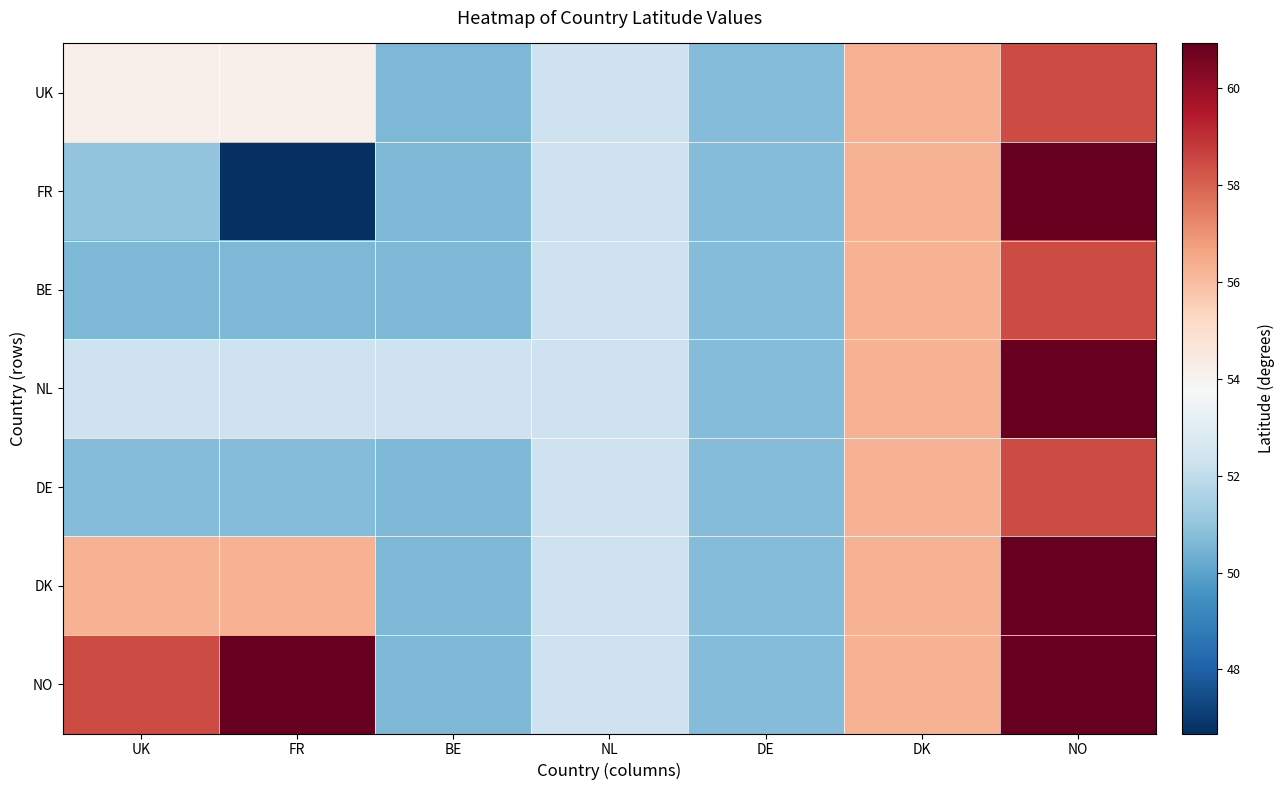

What is the spread (max minus min) of values at NO?

2.5